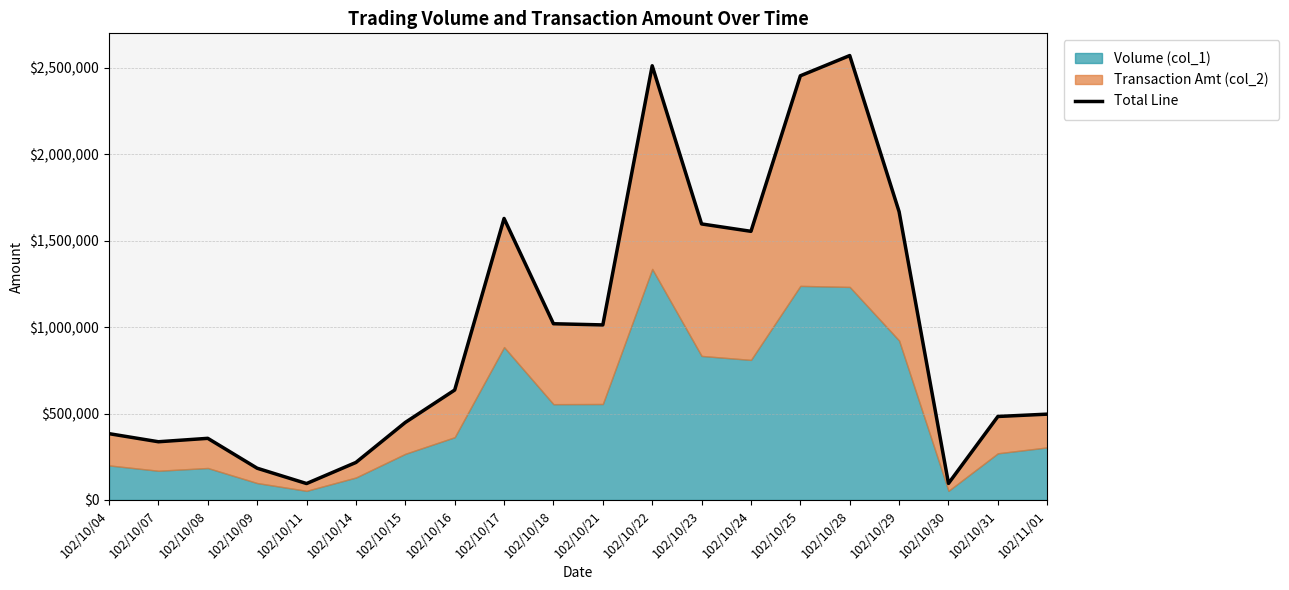

List the labels in order of value, largest first.

102/10/28, 102/10/22, 102/10/25, 102/10/29, 102/10/17, 102/10/23, 102/10/24, 102/10/18, 102/10/21, 102/10/16, 102/11/01, 102/10/31, 102/10/15, 102/10/04, 102/10/08, 102/10/07, 102/10/14, 102/10/09, 102/10/30, 102/10/11